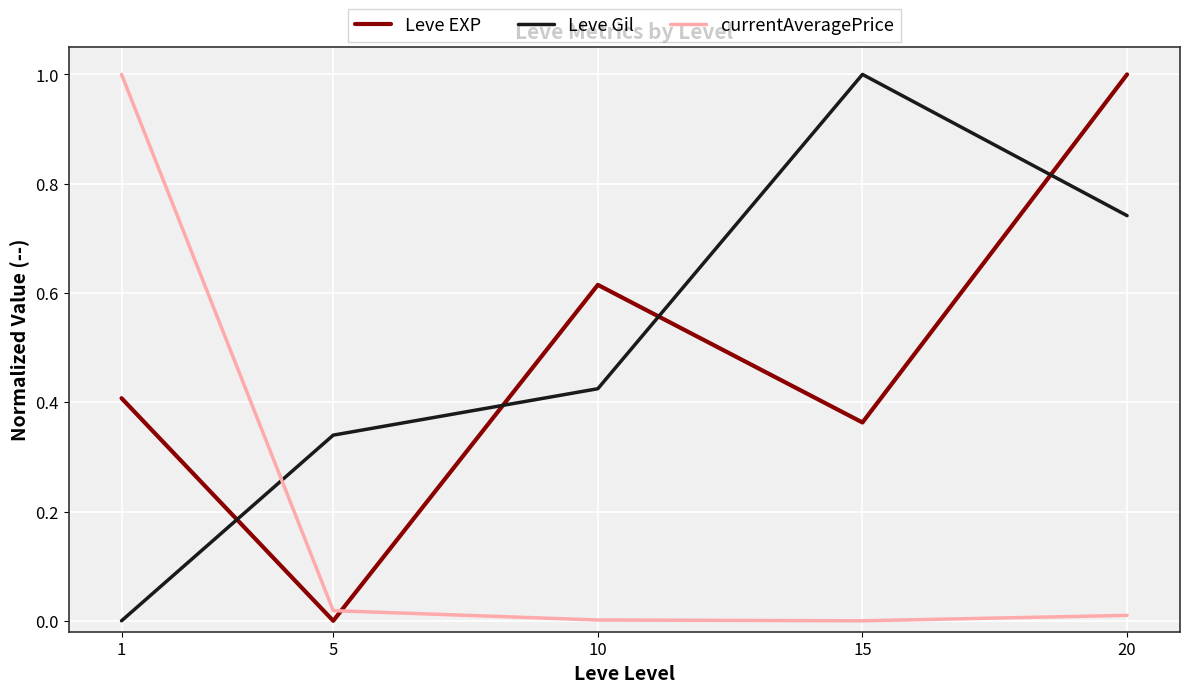

At how many categories does at least one series exceed 0?

5